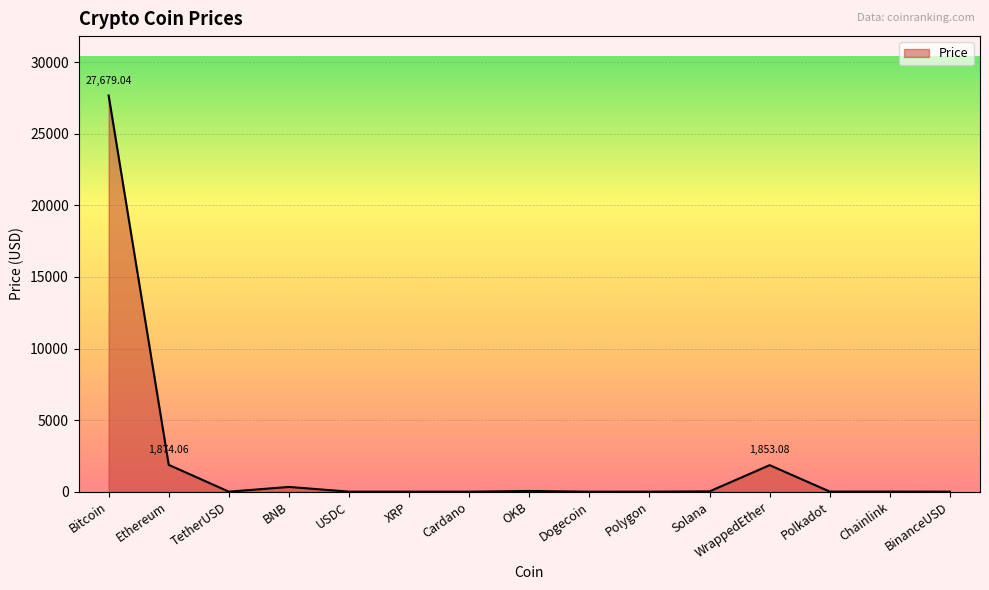

Which label corresponds to the largest value in the chart?

Bitcoin